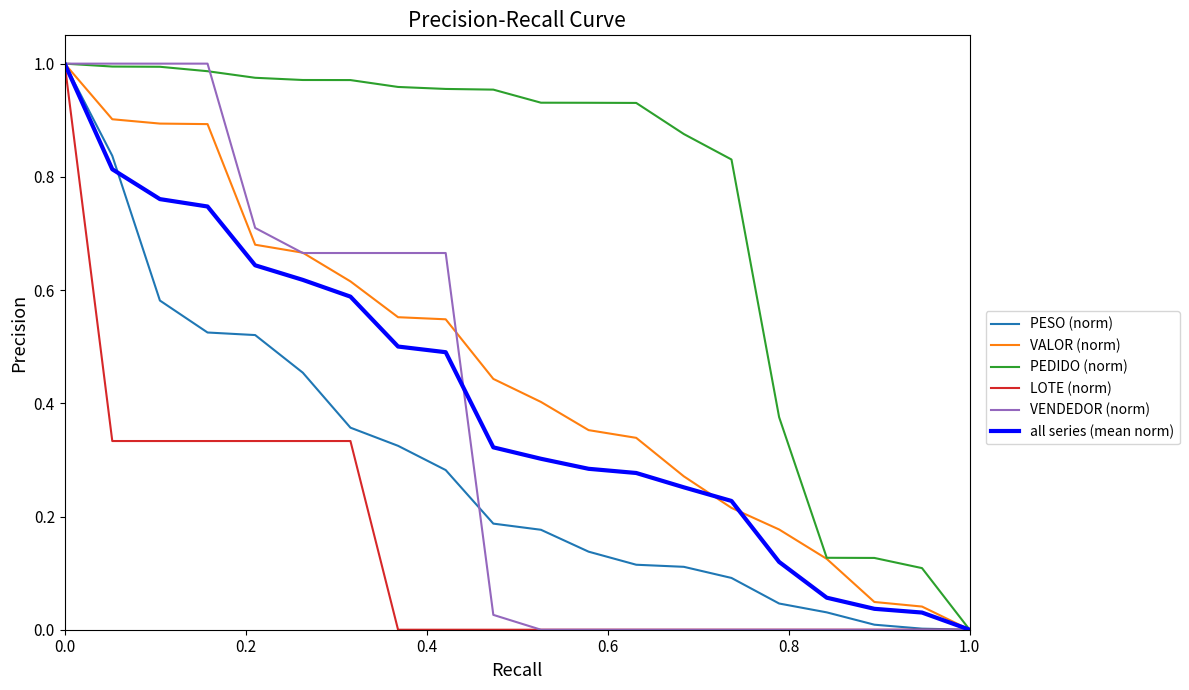

Which series has the largest total across all categories?

PEDIDO (norm)